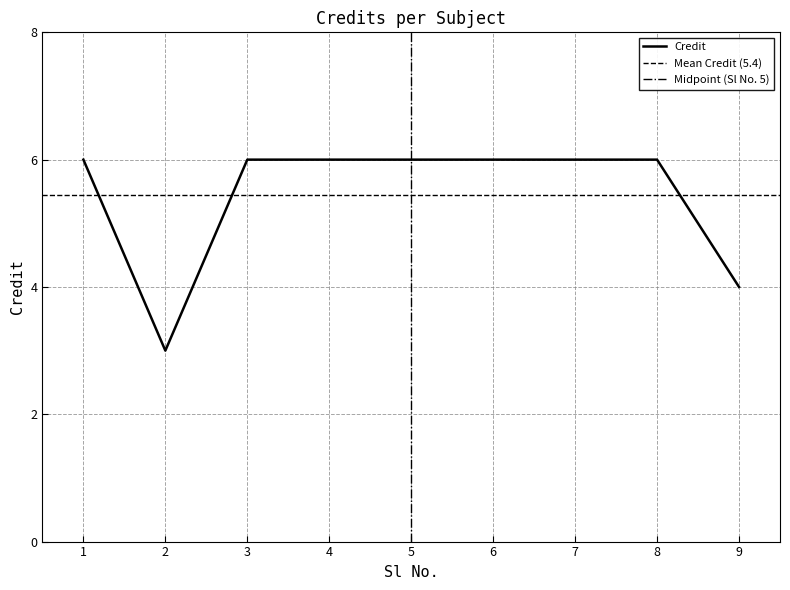

Rank the categories by value from highest to lowest.

1, 3, 4, 5, 6, 7, 8, 9, 2